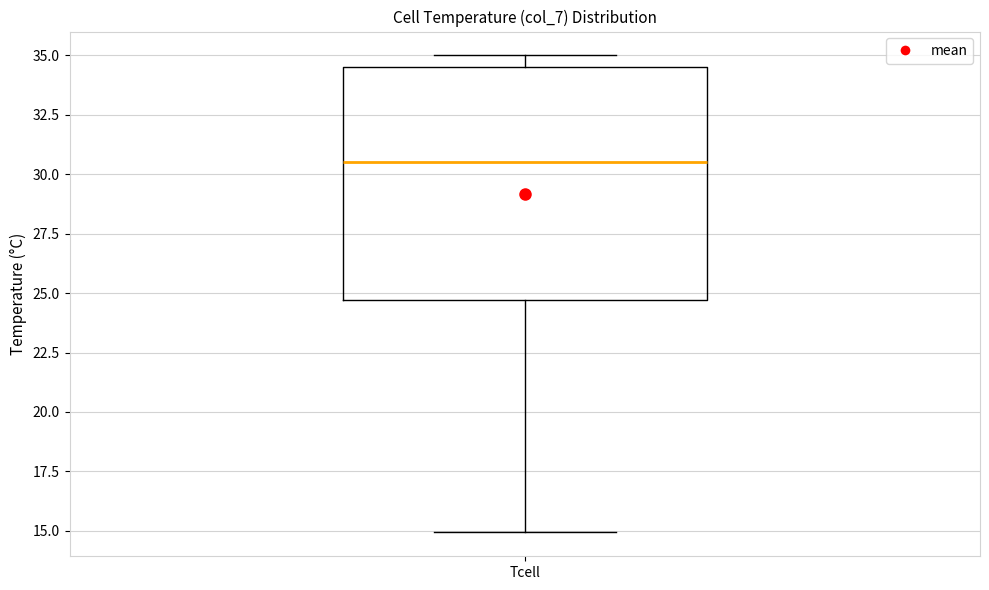

Where is the lower edge of the box for Tcell on the y-axis? The values are not printed on the chart, so give them approximately, as read against the axis.

24.5